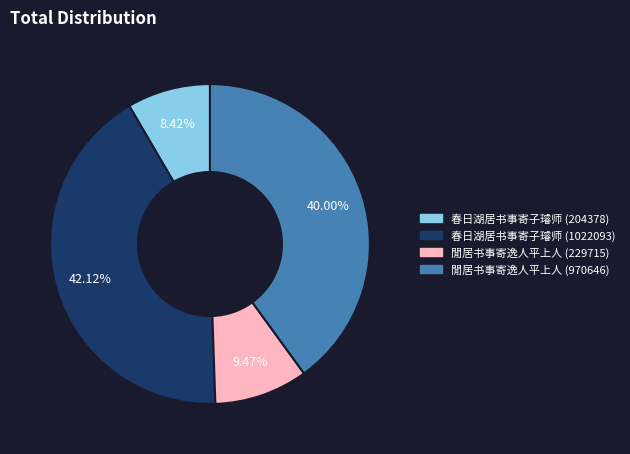

Count the number of slices in the pie.

4